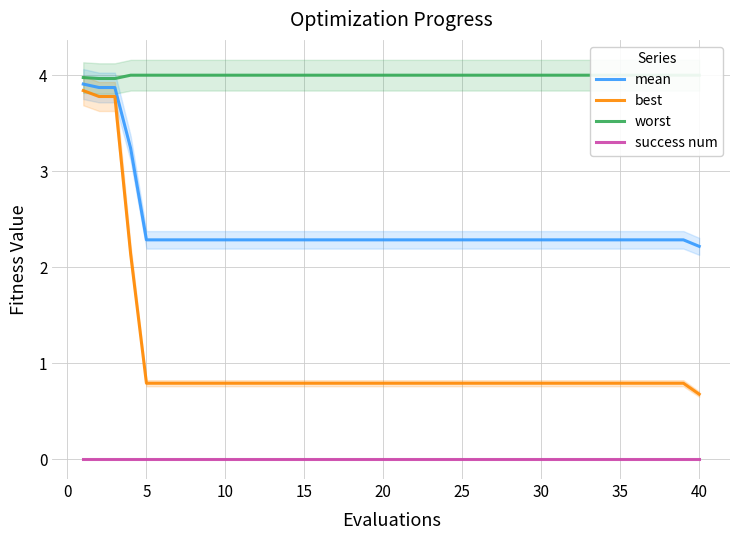

True or false: worst and mean intersect in this chart.

False